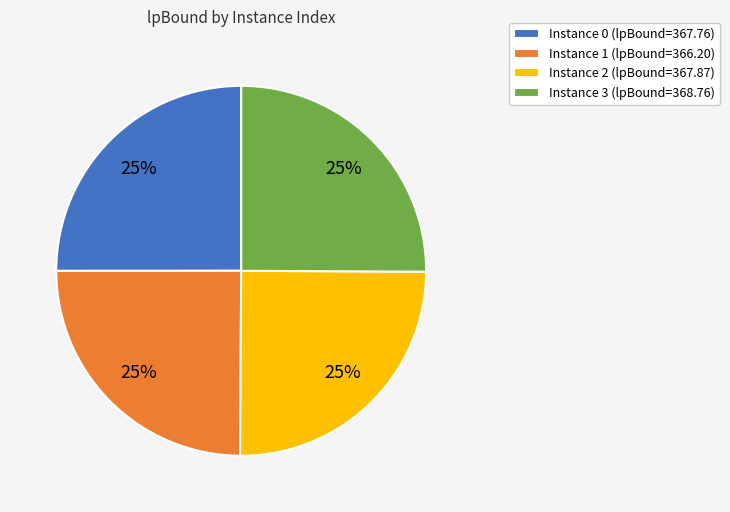

Does any single category account for the majority?

No